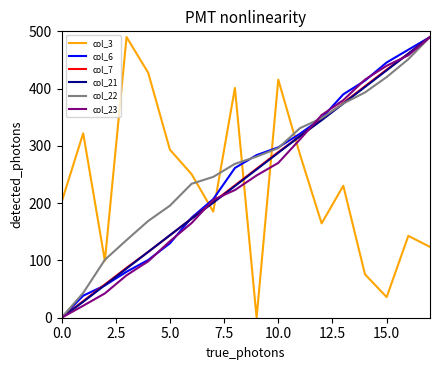

What is the maximum value shown in the chart?

490.0